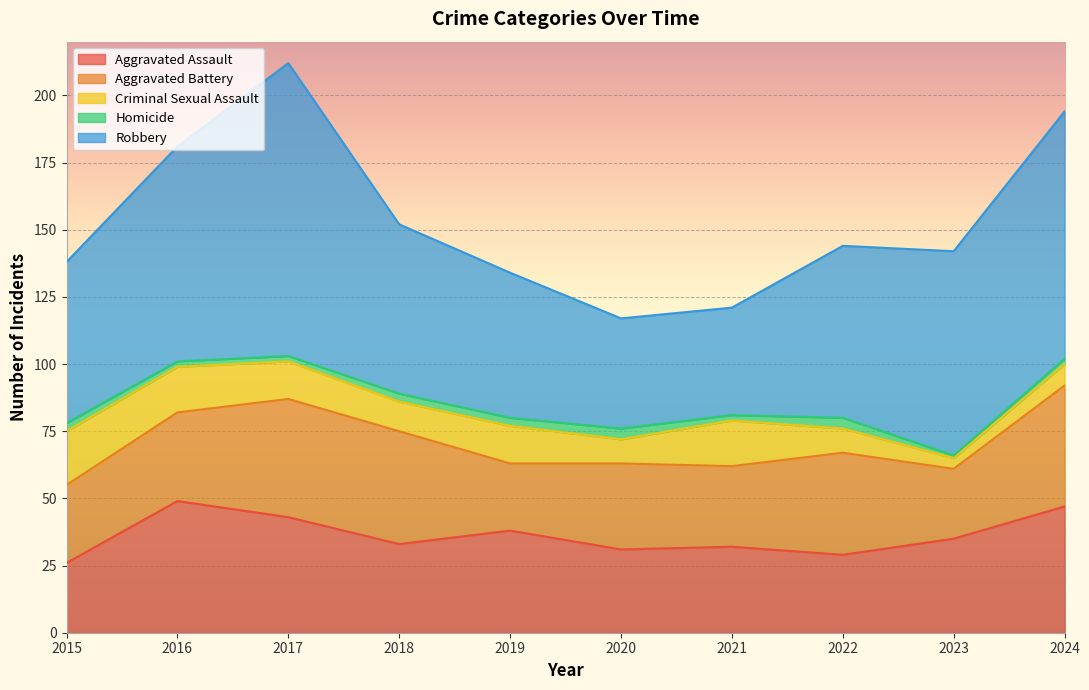

What is the value of the Robbery point at the 3rd from the left?

109